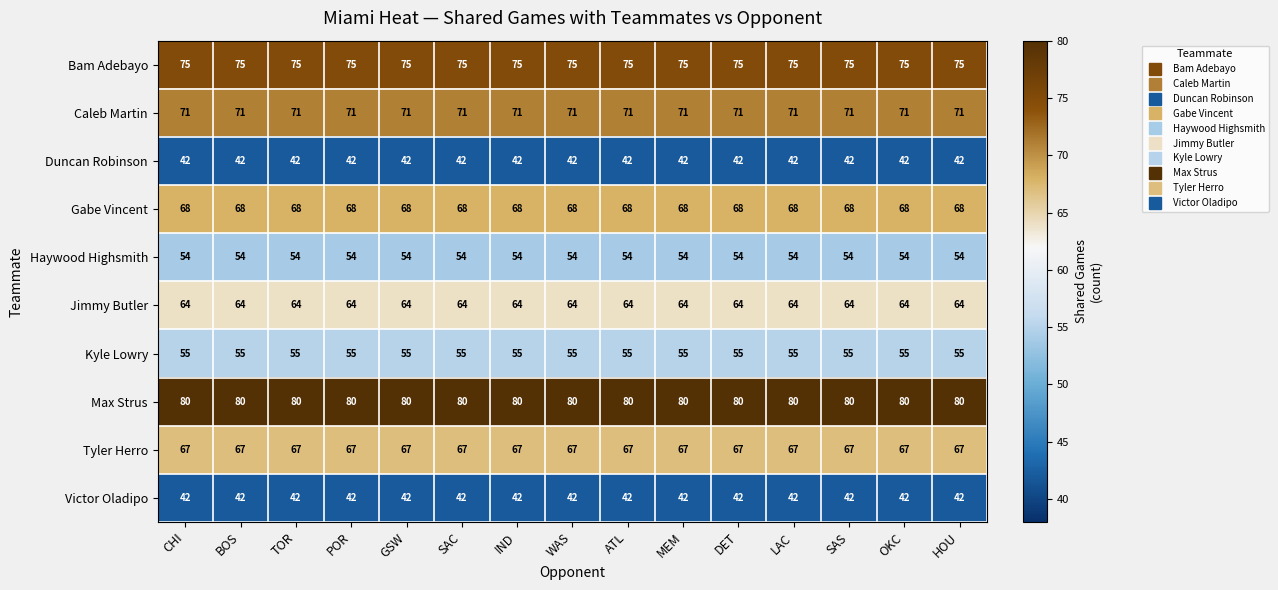

How many data points does each series have?

15